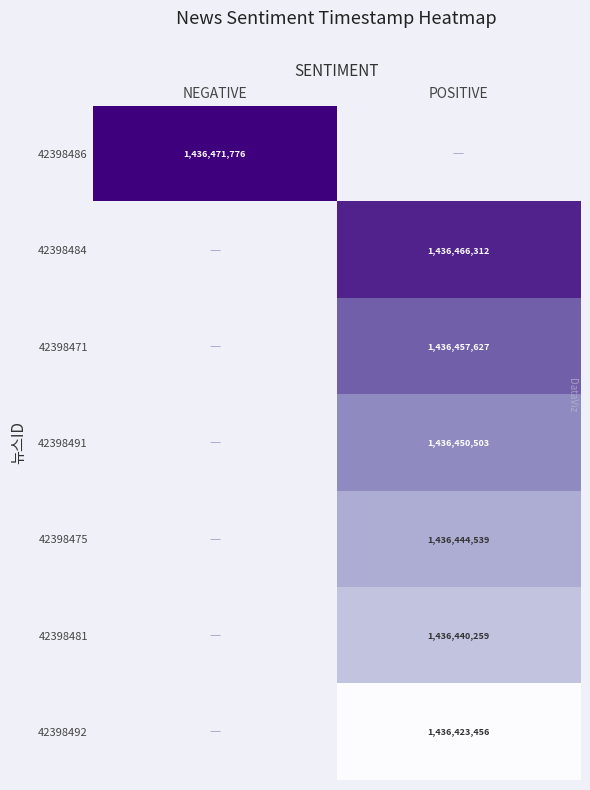

Is the value of 42398471 at POSITIVE greater than the value of 42398481 at POSITIVE?

Yes